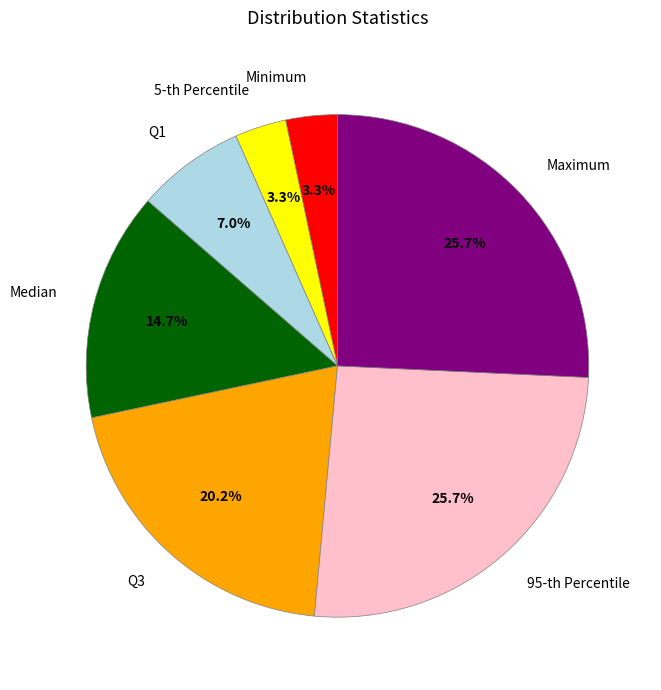

True or false: Minimum accounts for 16% of the total.

False